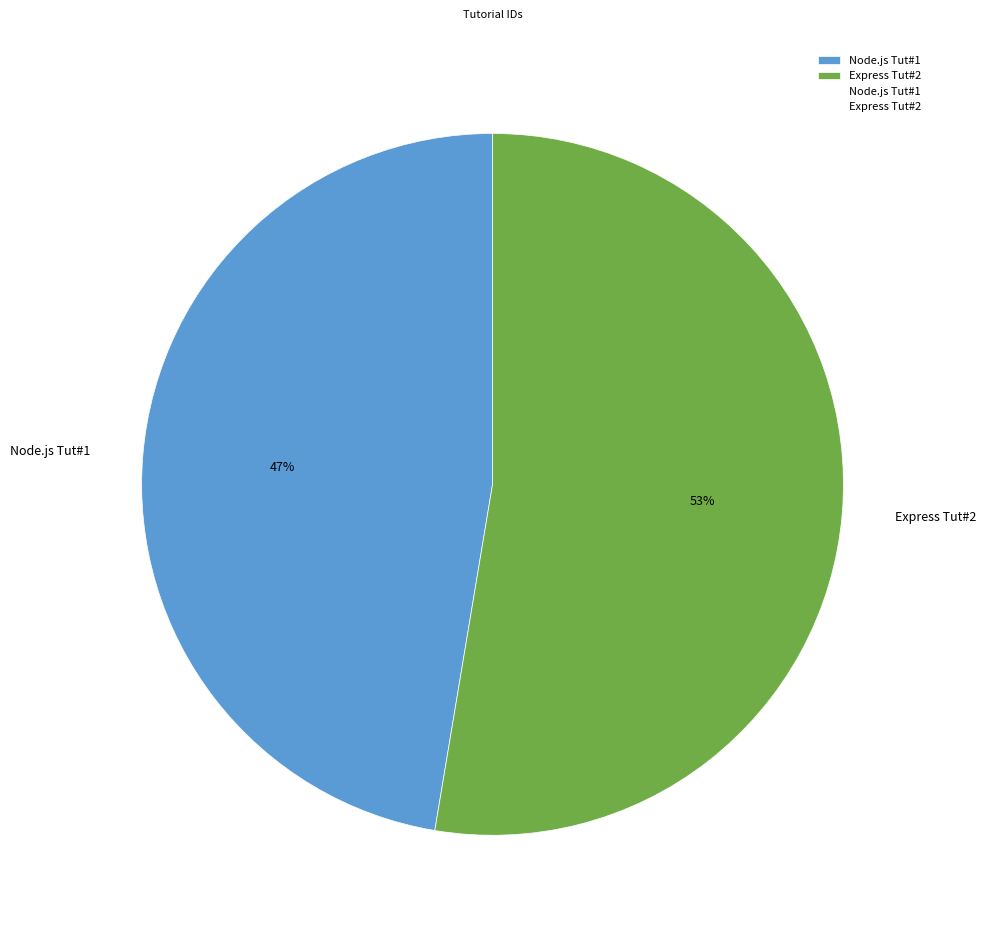

How many slices are in this pie chart?

2